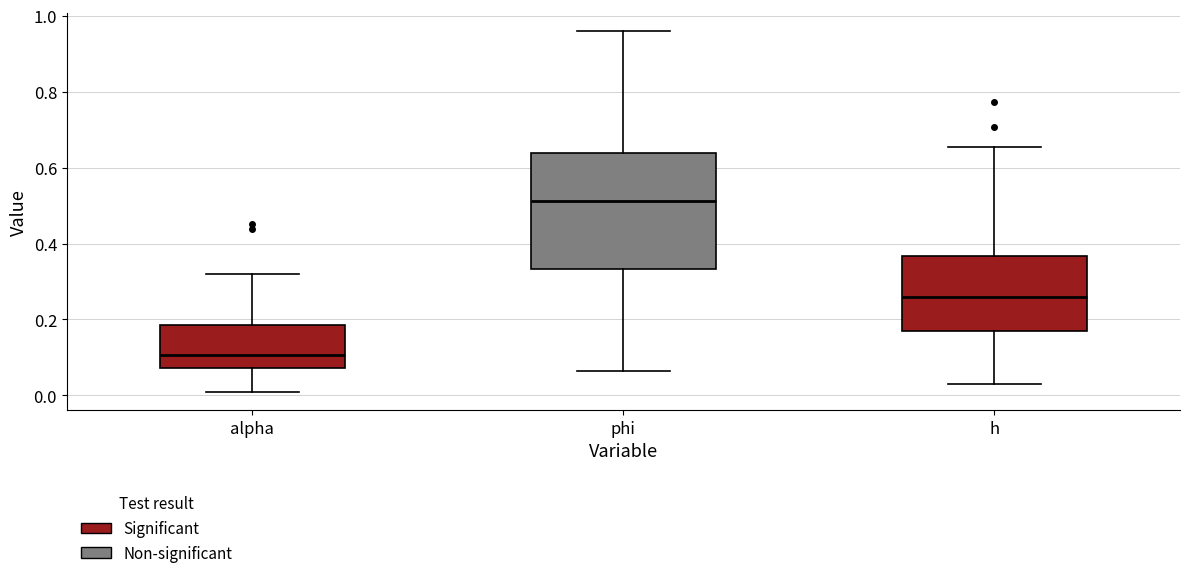

Which box is the tallest, from its lower edge to its upper edge?

phi